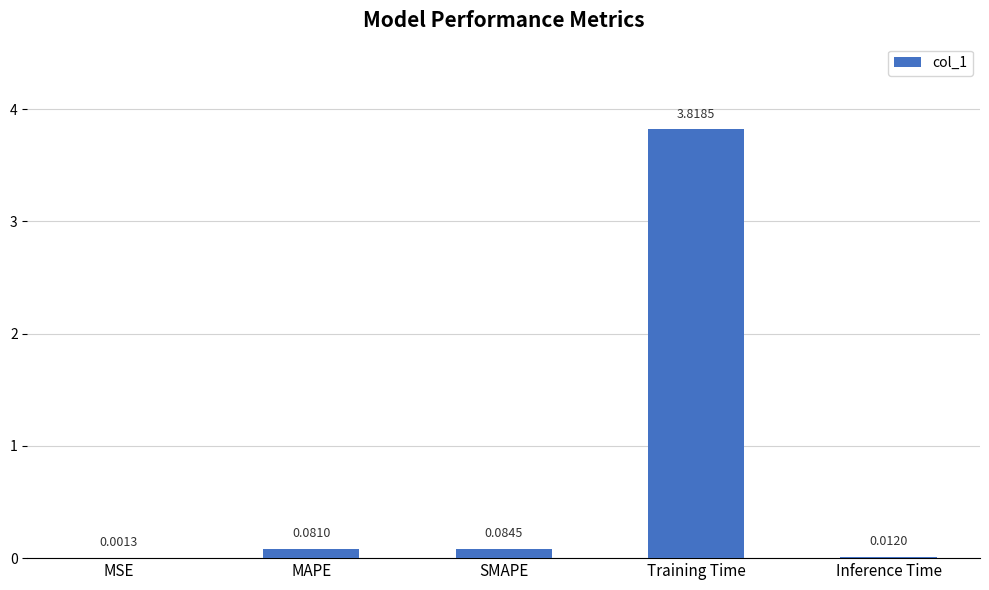

What is the sum of all values?

4.0